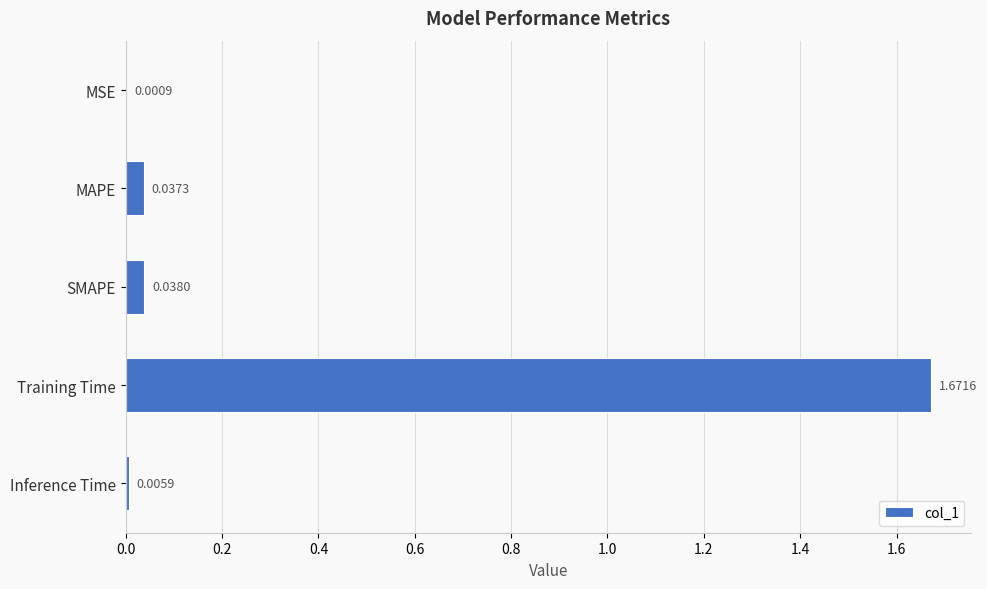

Where is the data nearest to the value 0?

MSE